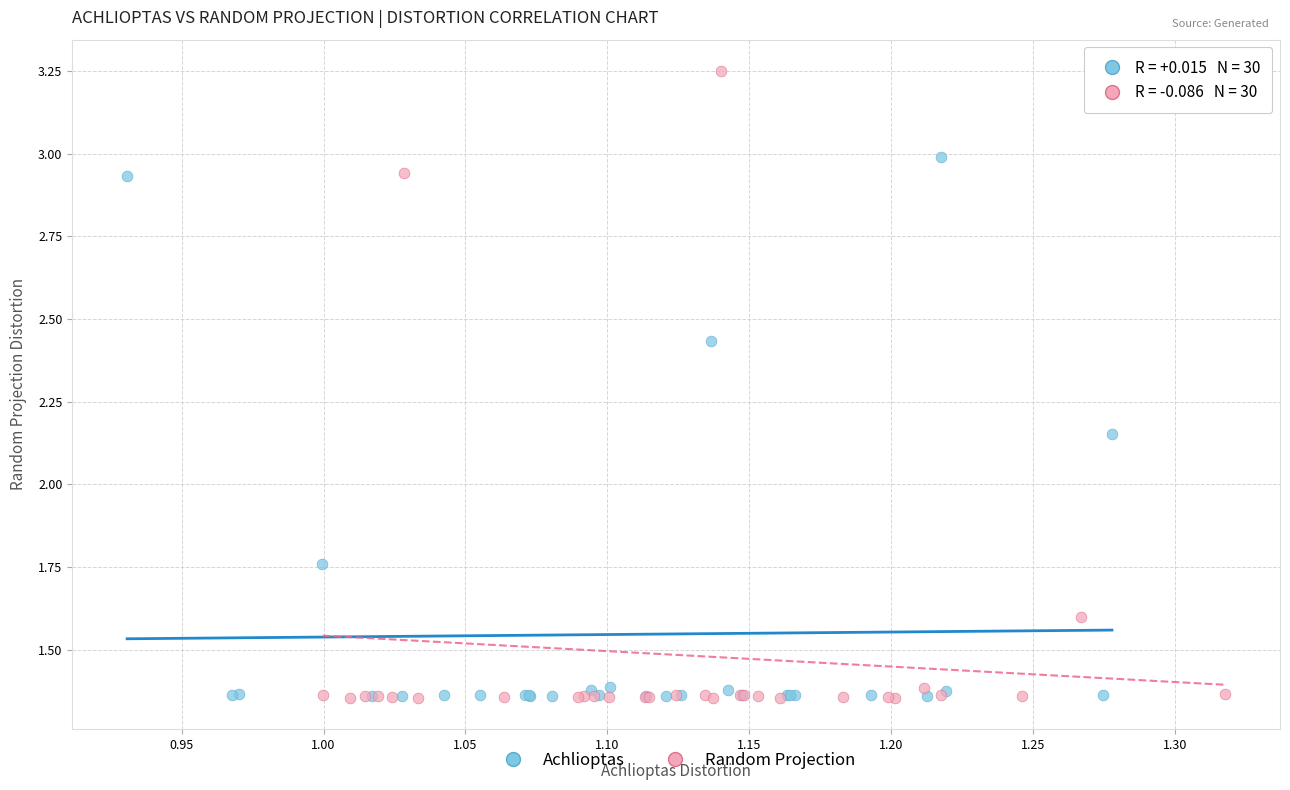

Which series has the widest spread of Y values?

Random Projection